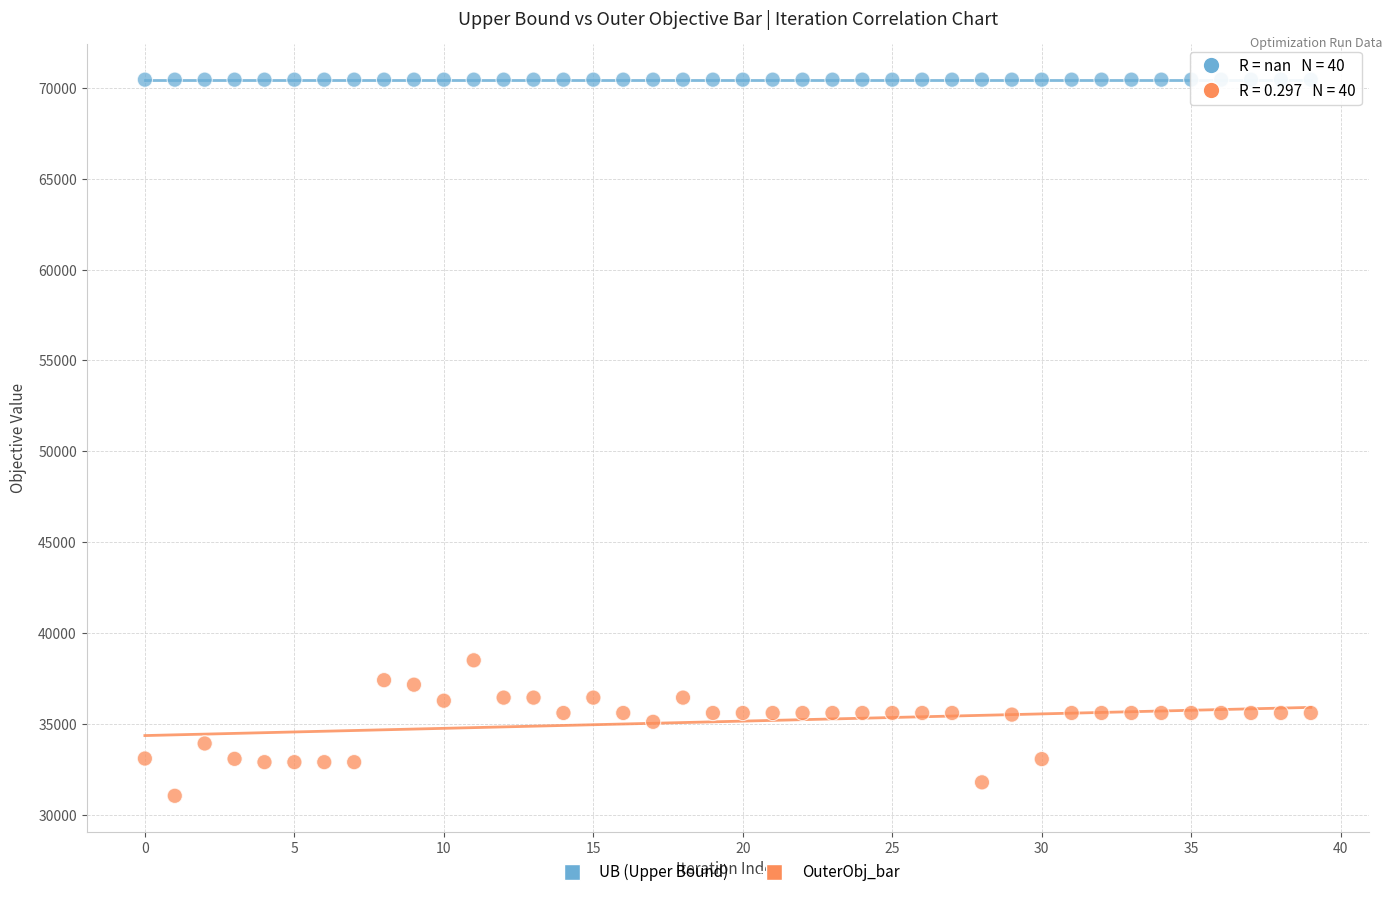

Across all series, what Y value is closest to 50743?

38494.0